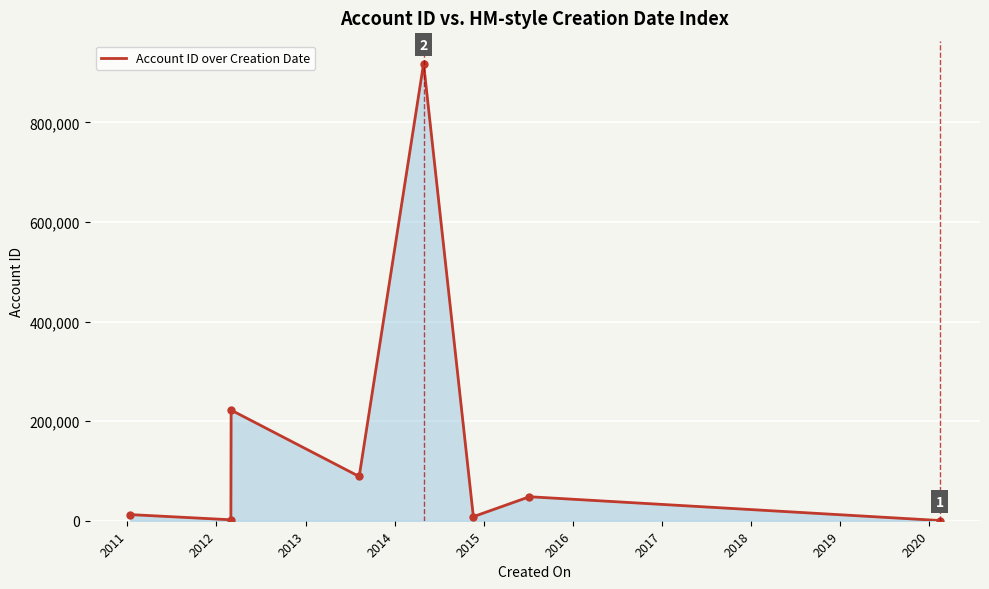

What is the greatest value displayed?

918299